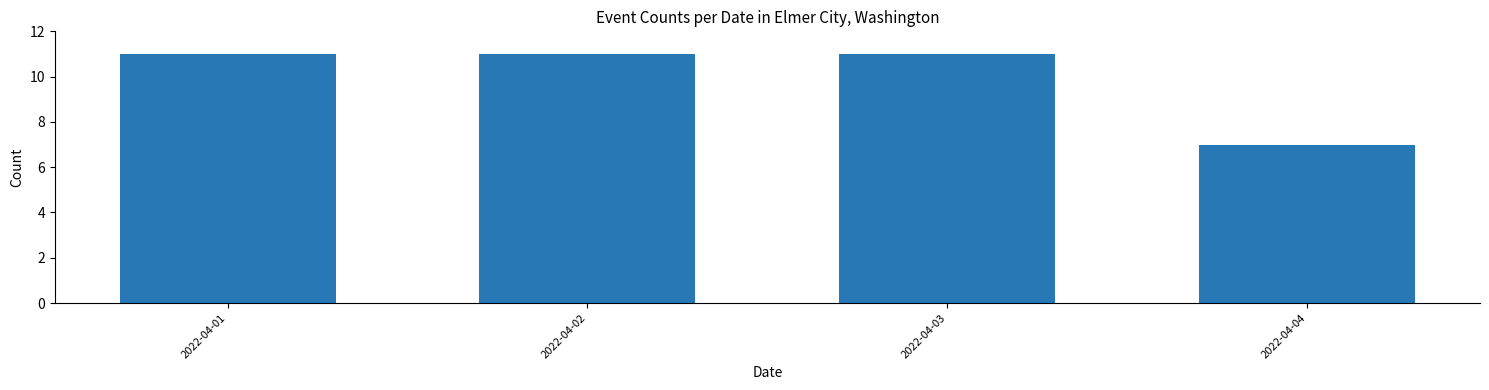

Reading left to right, what are all the values shown in this chart?

2022-04-01=11	2022-04-02=11	2022-04-03=11	2022-04-04=7